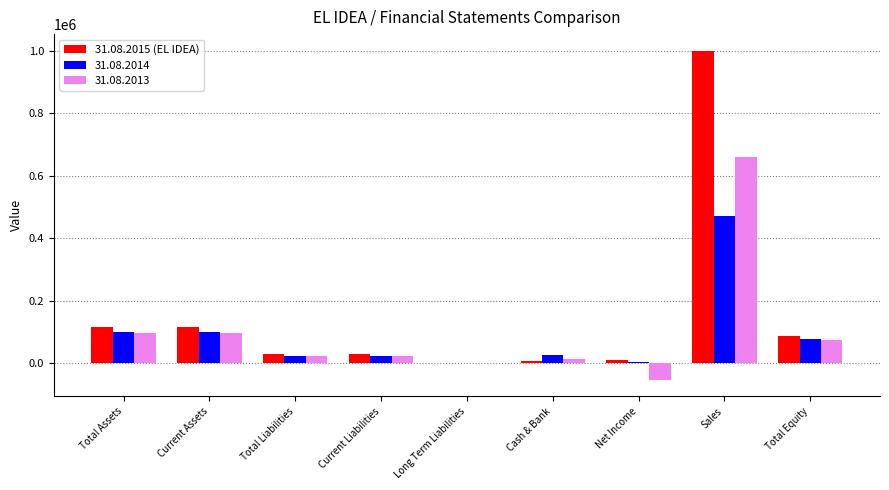

At which category is the sum across all series the highest?

Sales